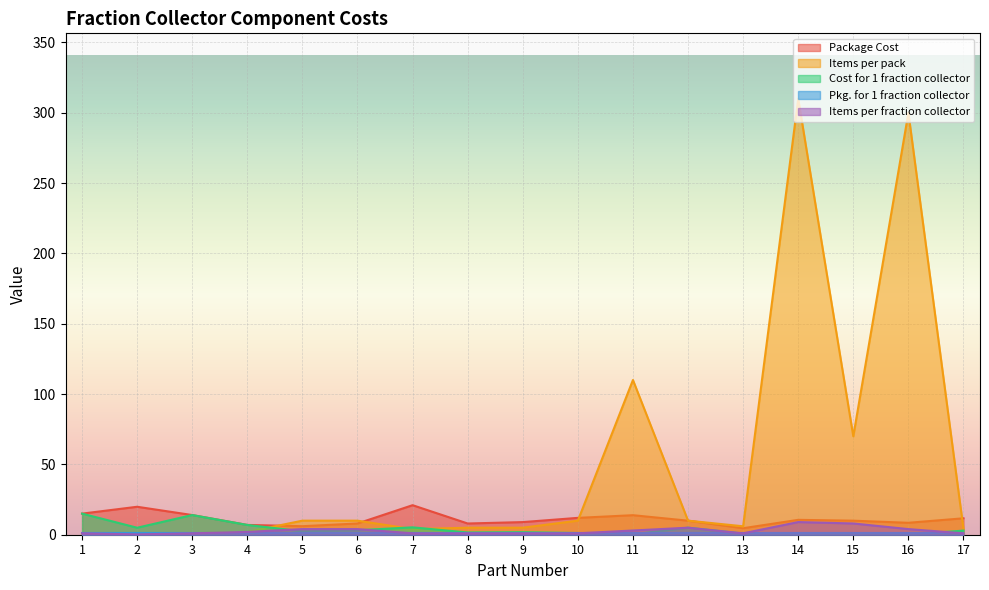

Which category has the highest value in the Package Cost series?

7